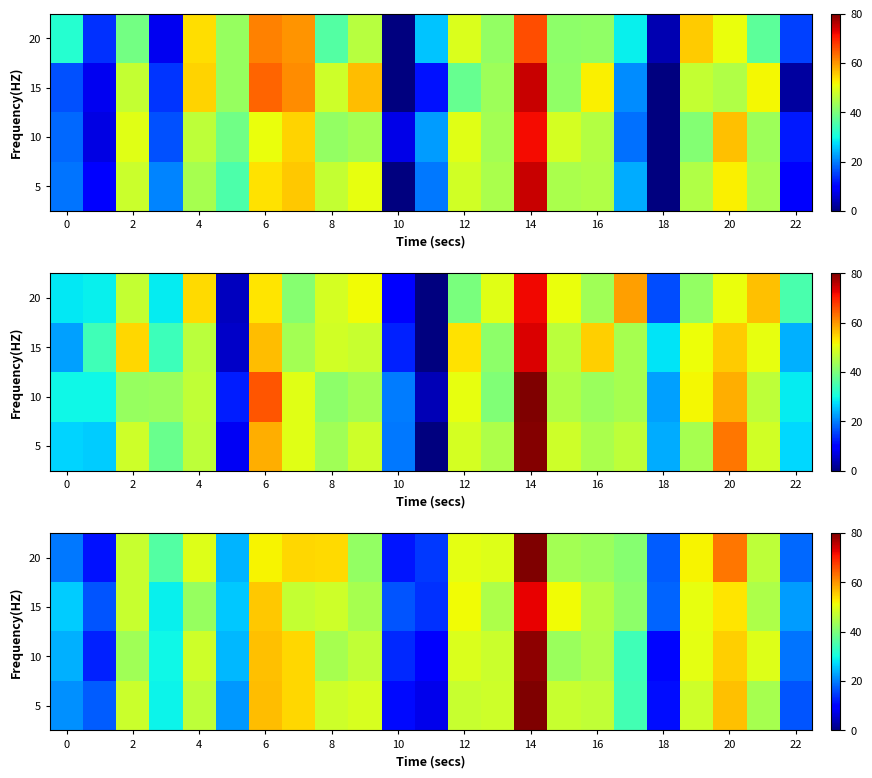

Which series has the largest range (max minus min)?

5